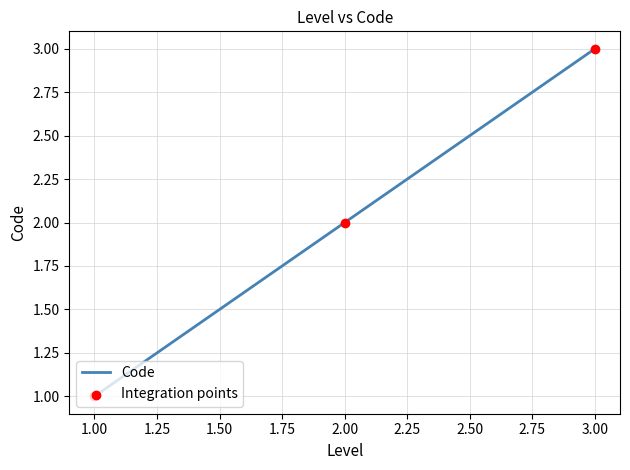

Is it true that the value at 2.00 is 1?

False